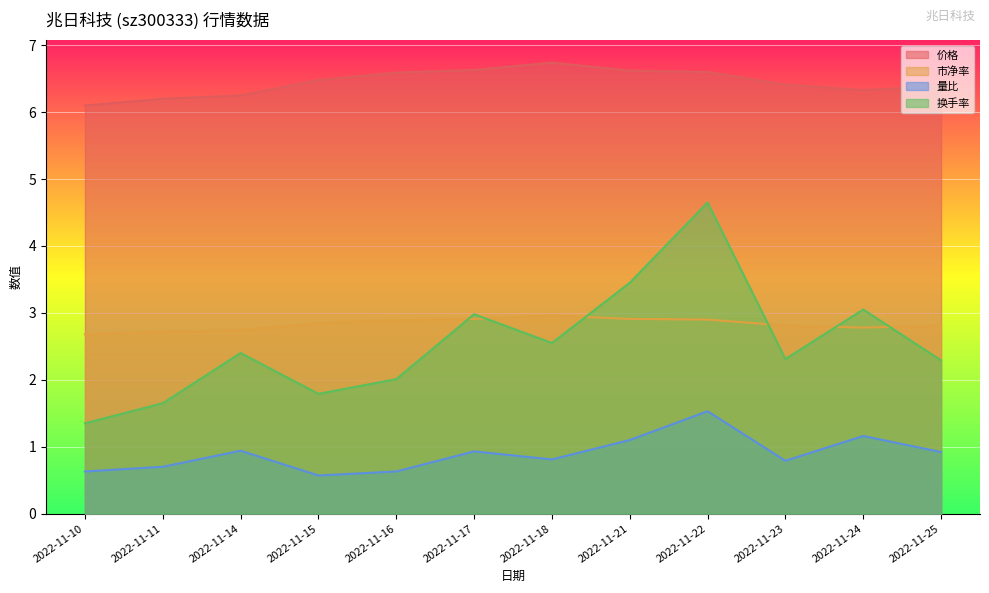

List the labels in order of 换手率 value, largest first.

2022-11-22, 2022-11-21, 2022-11-24, 2022-11-17, 2022-11-18, 2022-11-14, 2022-11-23, 2022-11-25, 2022-11-16, 2022-11-15, 2022-11-11, 2022-11-10